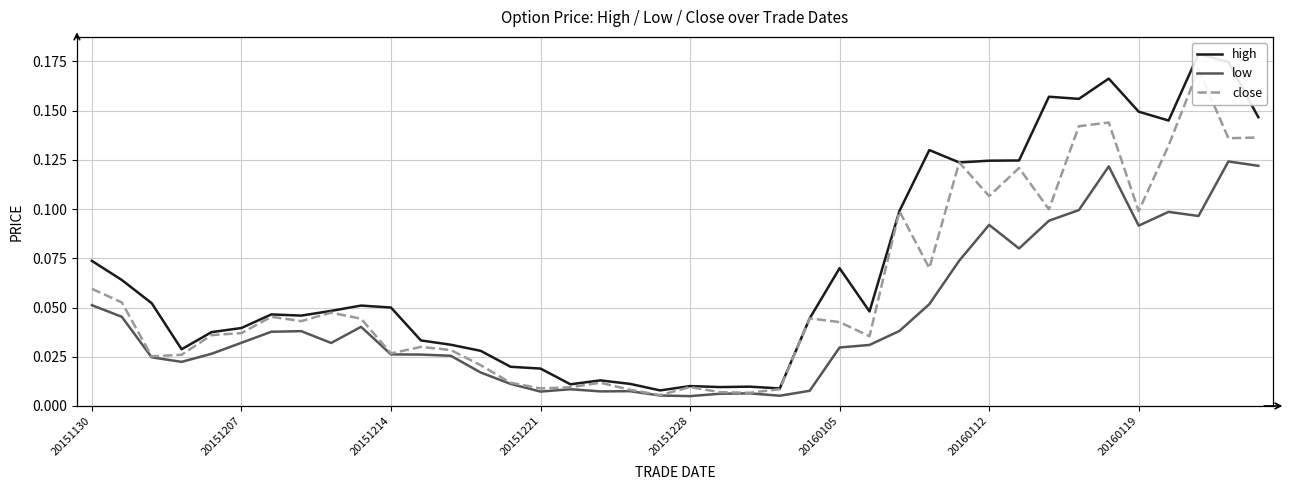

List the series in order of their overall mean, highest first.

high, close, low